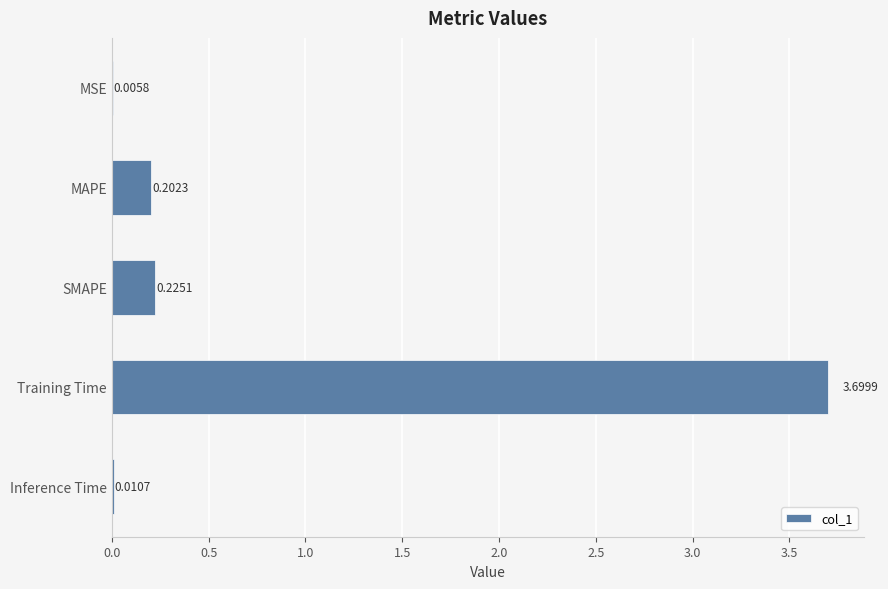

Where is the data nearest to the value 1?

SMAPE